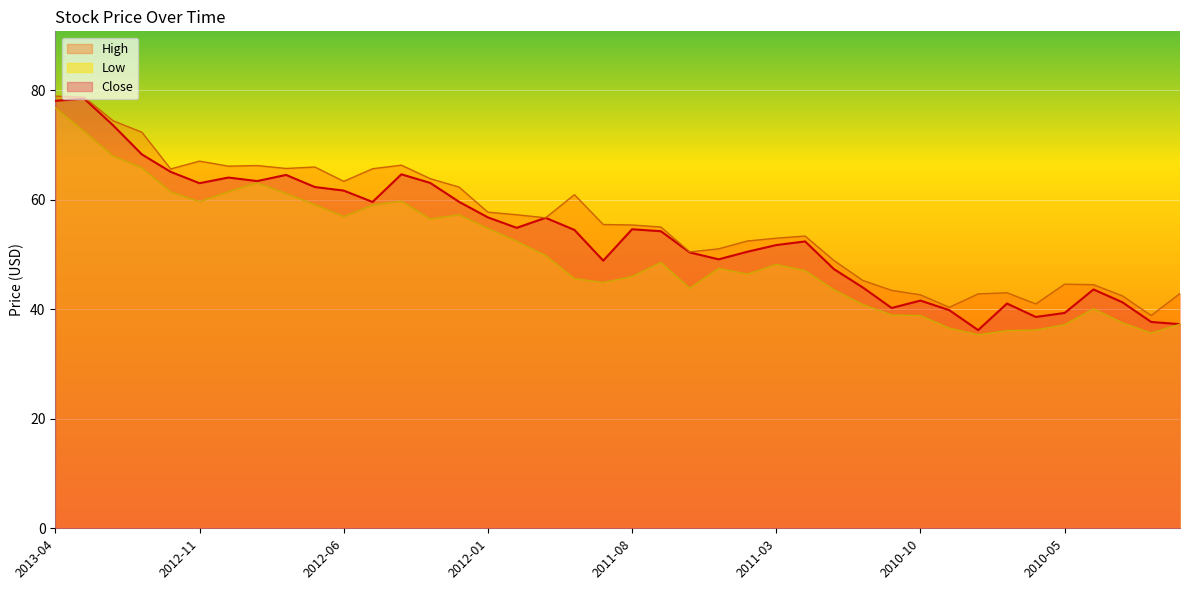

How many categories are shown in the chart?

40